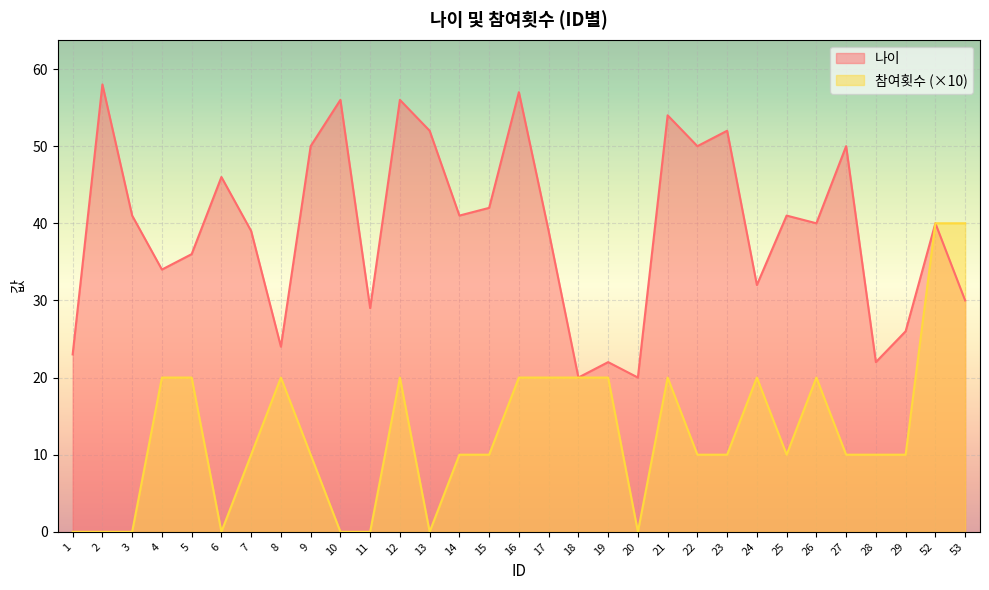

Reading right to left, what are all the values shown in this chart?

나이: 53=30	52=40	29=26	28=22	27=50	26=40	25=41	24=32	23=52	22=50	21=54	20=20	19=22	18=20	17=39	16=57	15=42	14=41	13=52	12=56	11=29	10=56	9=50	8=24	7=39	6=46	5=36	4=34	3=41	2=58	1=23
참여횟수: 53=40	52=40	29=10	28=10	27=10	26=20	25=10	24=20	23=10	22=10	21=20	20=0	19=20	18=20	17=20	16=20	15=10	14=10	13=0	12=20	11=0	10=0	9=10	8=20	7=10	6=0	5=20	4=20	3=0	2=0	1=0